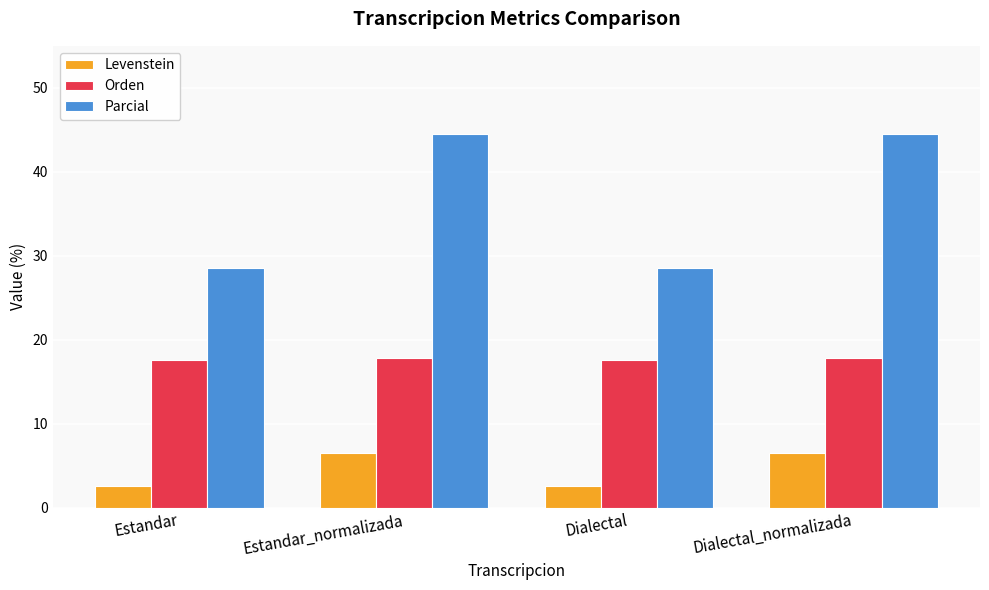

What is the label of the 1st bar from the left?

Estandar